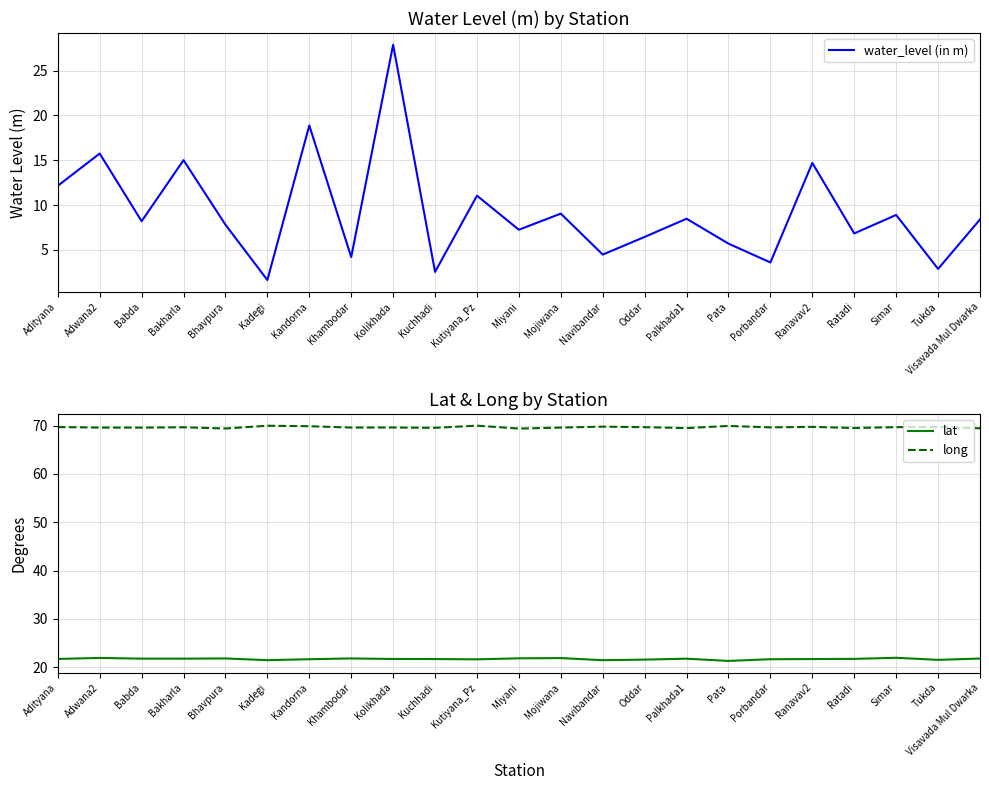

List the labels in order of water_level (in m) value, smallest first.

Kadegi, Kuchhadi, Tukda, Porbandar, Khambodar, Navibandar, Pata, Oddar, Ratadi, Miyani, Bhavpura, Babda, Visavada Mul Dwarka, Palkhada1, Simar, Mojiwana, Kutiyana_Pz, Adityana, Ranavav2, Bakharla, Adwana2, Kandorna, Kolikhada